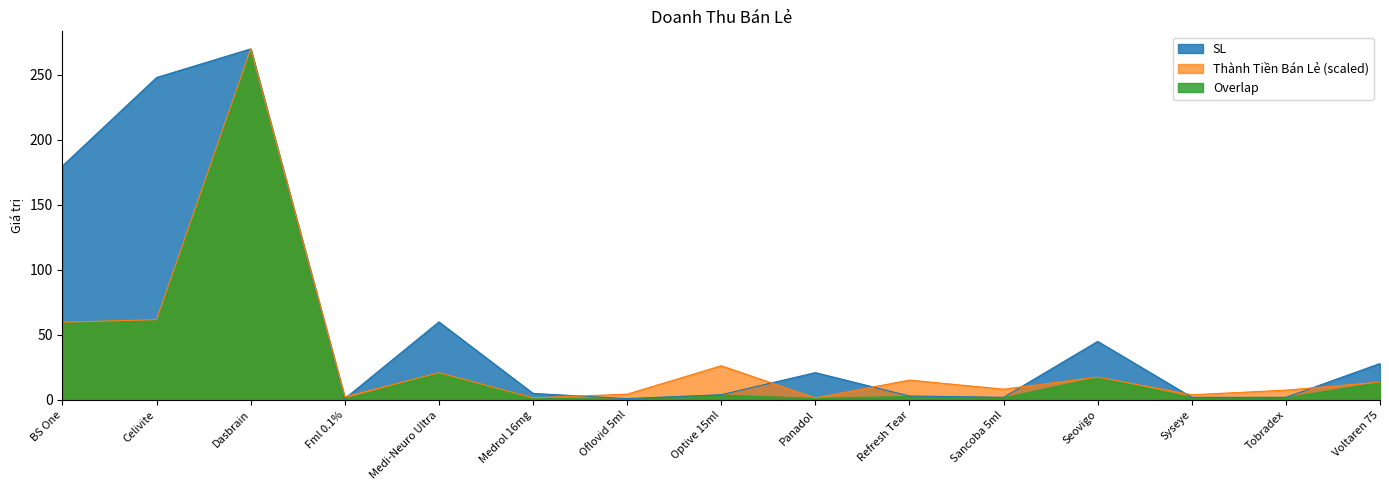

How many intersections are there between SL and Thành Tiền Bán Lẻ?

7